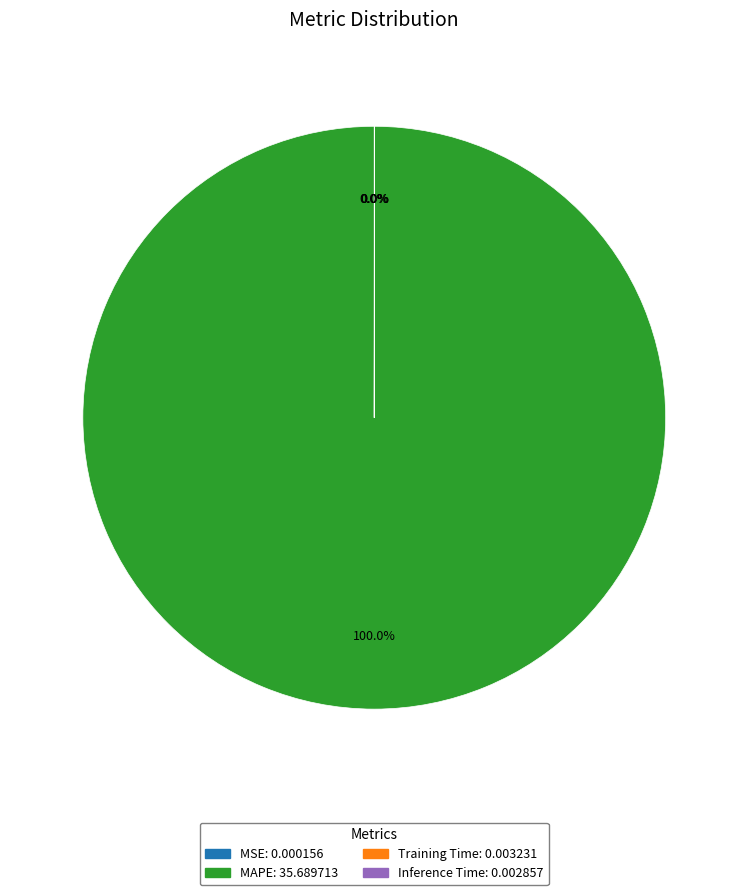

Which slice is the largest?

MAPE